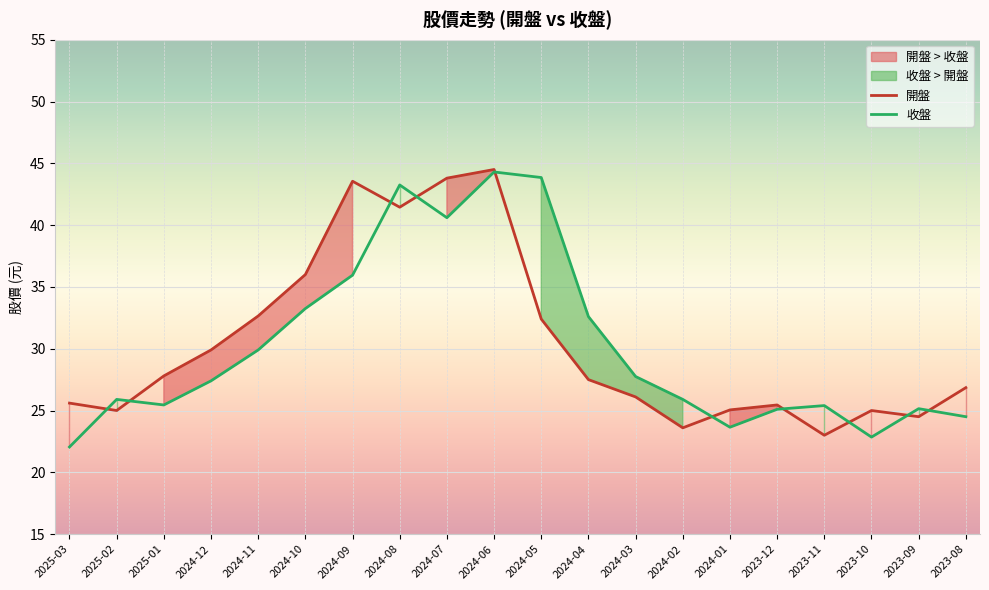

Reading left to right, extract all data points from this chart.

開盤: 25.6	25.0	27.8	29.9	32.6	36.0	43.5	41.5	43.8	44.5	32.4	27.5	26.1	23.6	25.1	25.4	23.0	25.0	24.5	26.9
收盤: 22.1	25.9	25.4	27.4	29.9	33.2	36.0	43.2	40.6	44.3	43.9	32.6	27.8	25.9	23.6	25.1	25.4	22.9	25.1	24.5